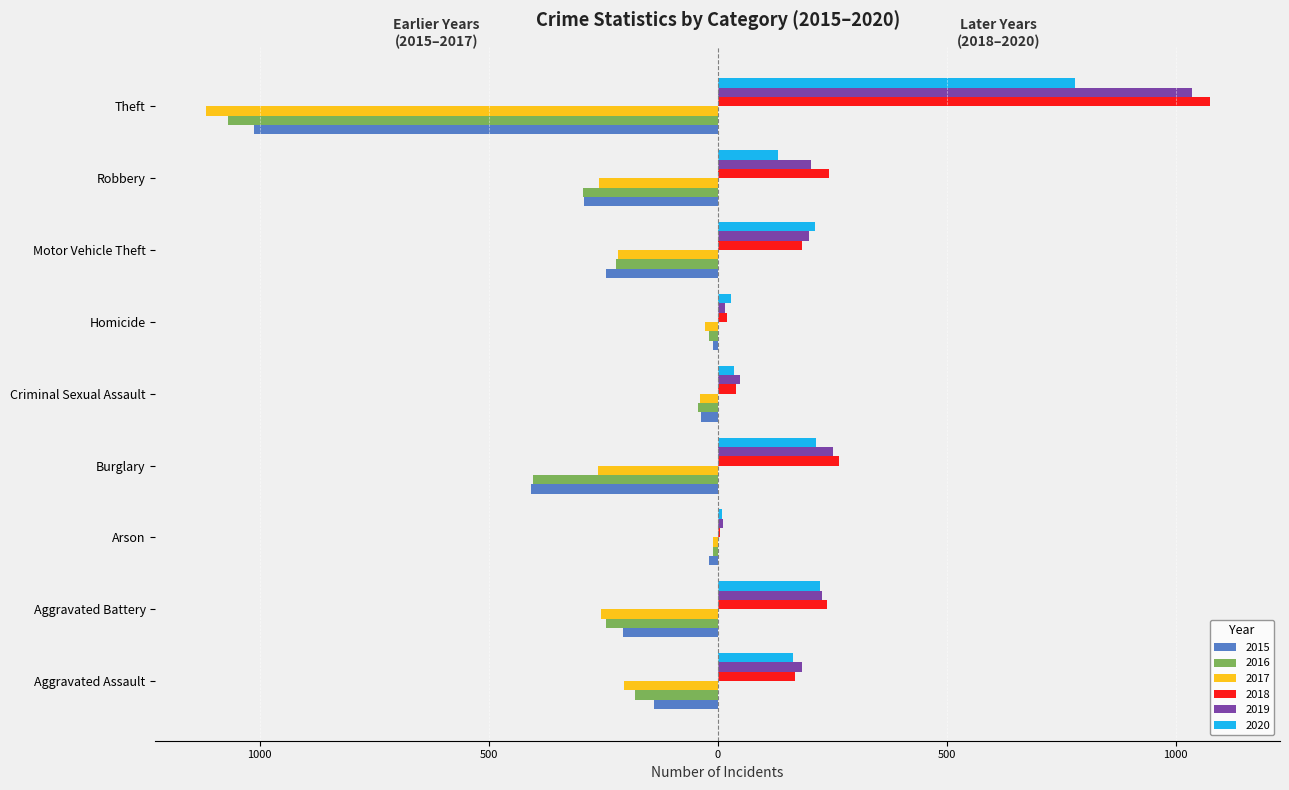

What are all the series names shown in the legend?

2015, 2016, 2017, 2018, 2019, 2020